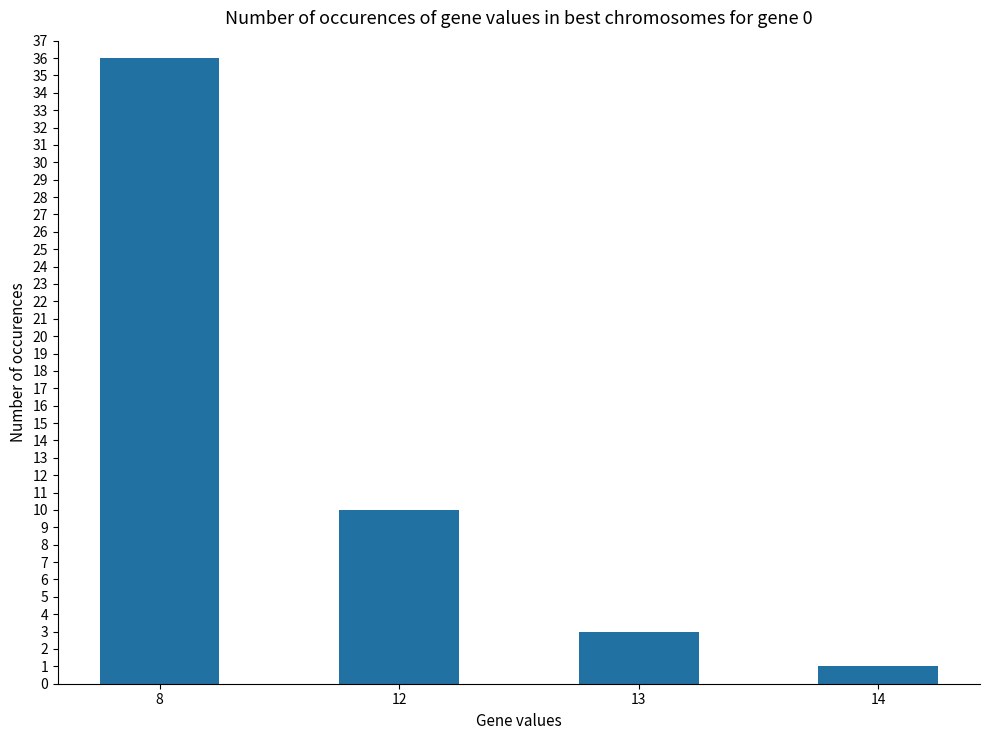

Reading left to right, extract all data points from this chart.

8=36	12=10	13=3	14=1